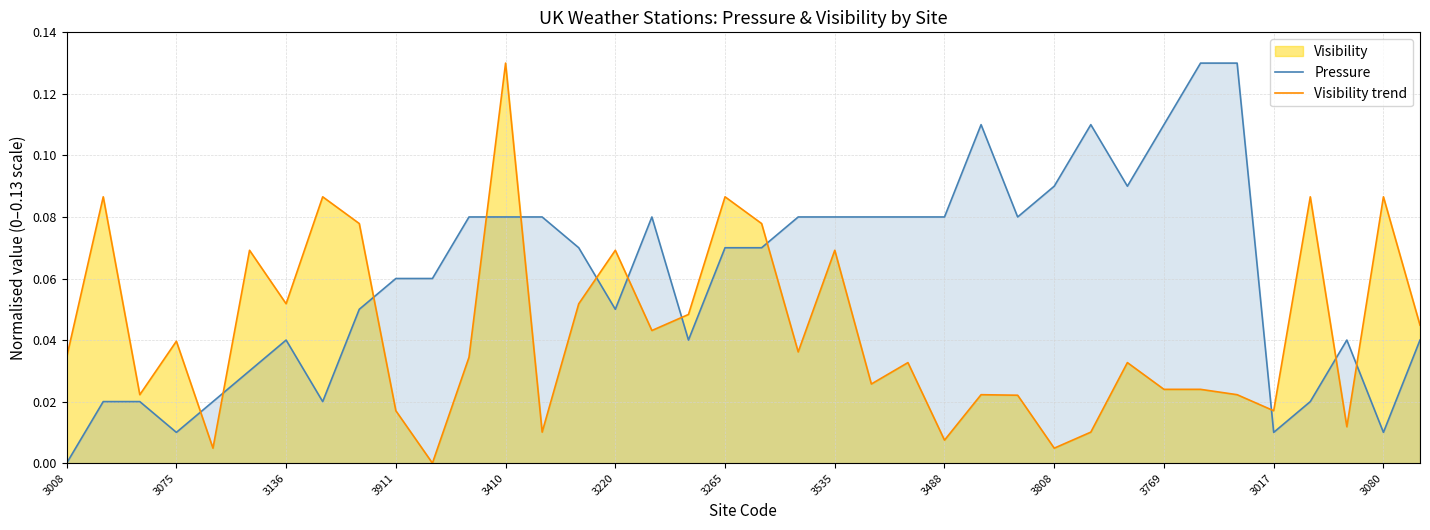

How many series are shown in this chart?

2